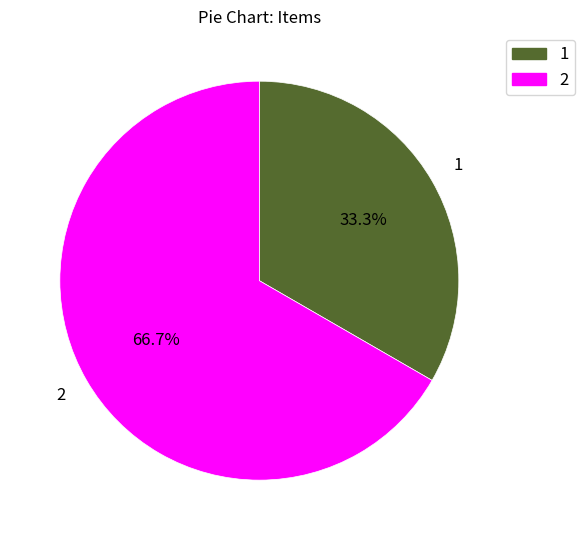

What is the majority slice?

2